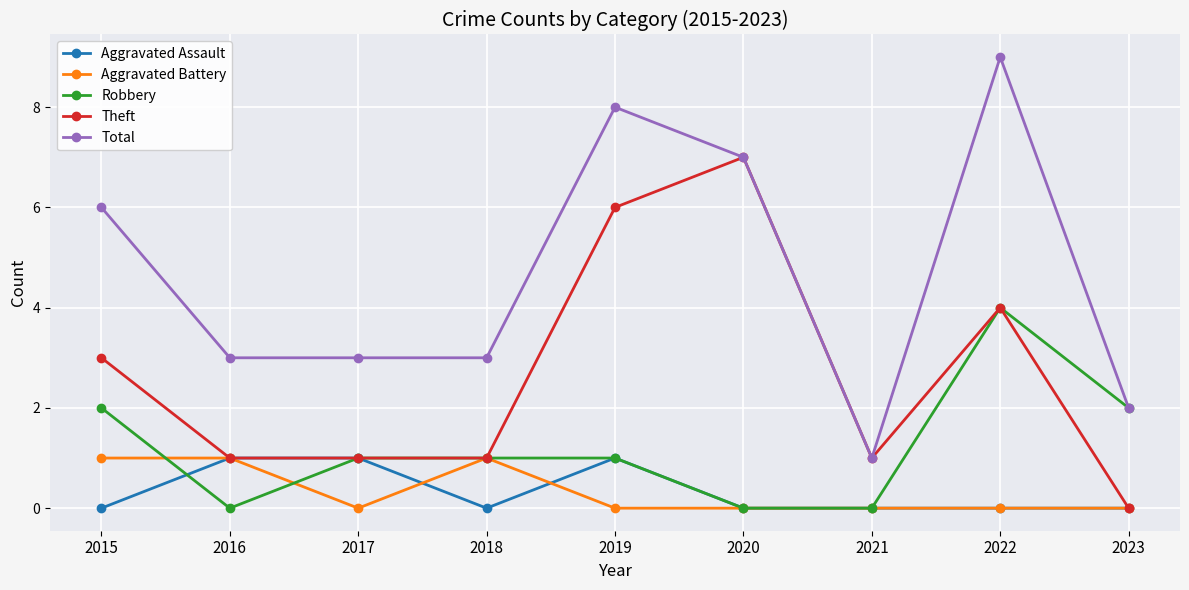

True or false: Aggravated Battery and Total cross at least once.

False